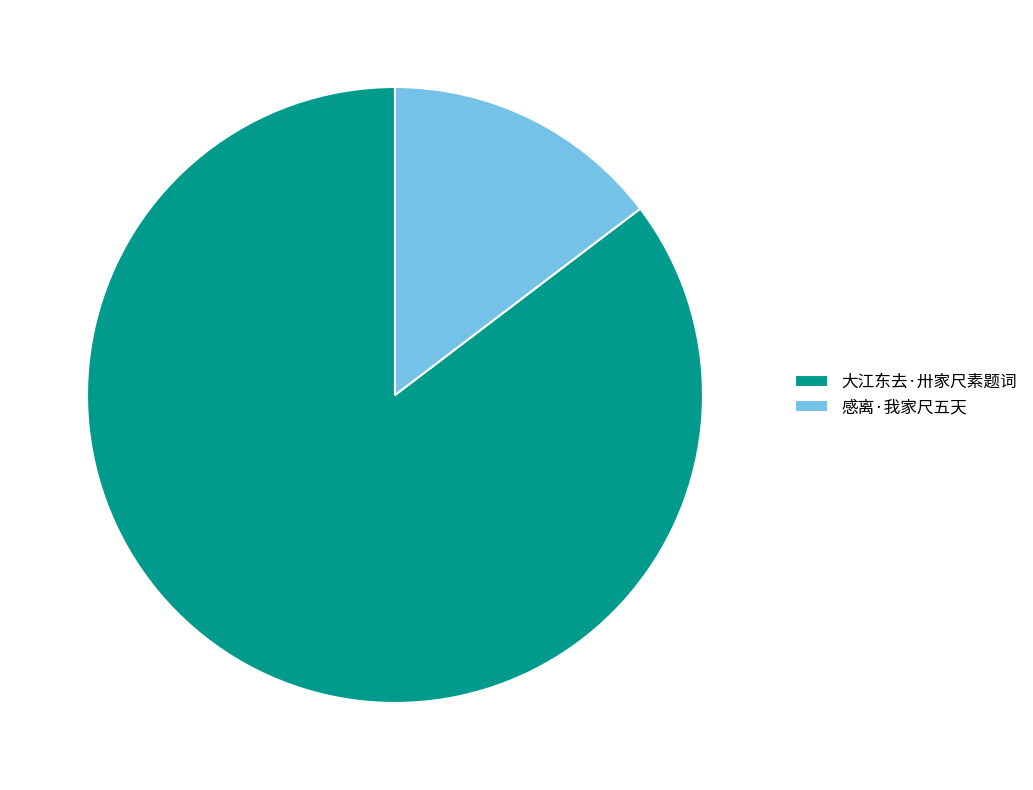

Is the sum of 感离·我家尺五天 and 大江东去·卅家尺素题词 greater than half?

Yes